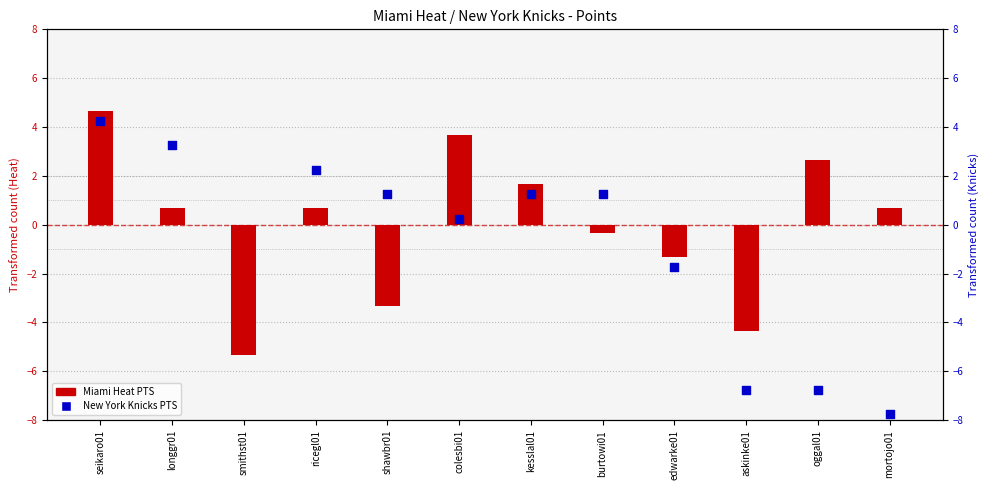

Which series has the widest spread of Y values?

New York Knicks PTS